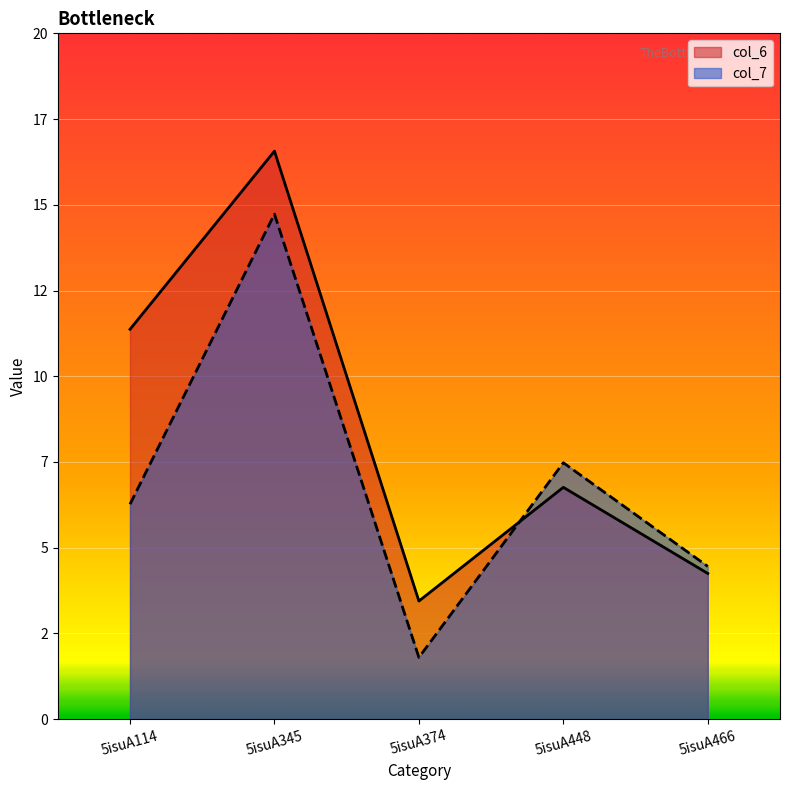

What is the difference between the col_6 values at 5isuA345 and 5isuA114?

5.2